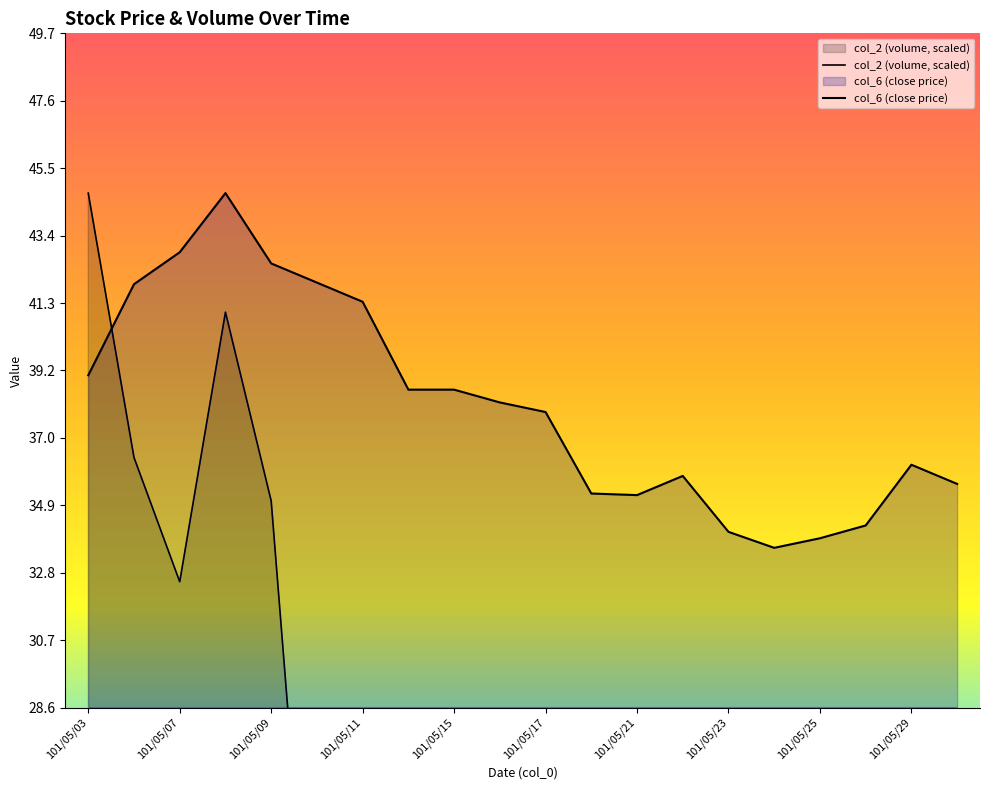

True or false: col_6 has more than 1 points higher than both neighbors.

True